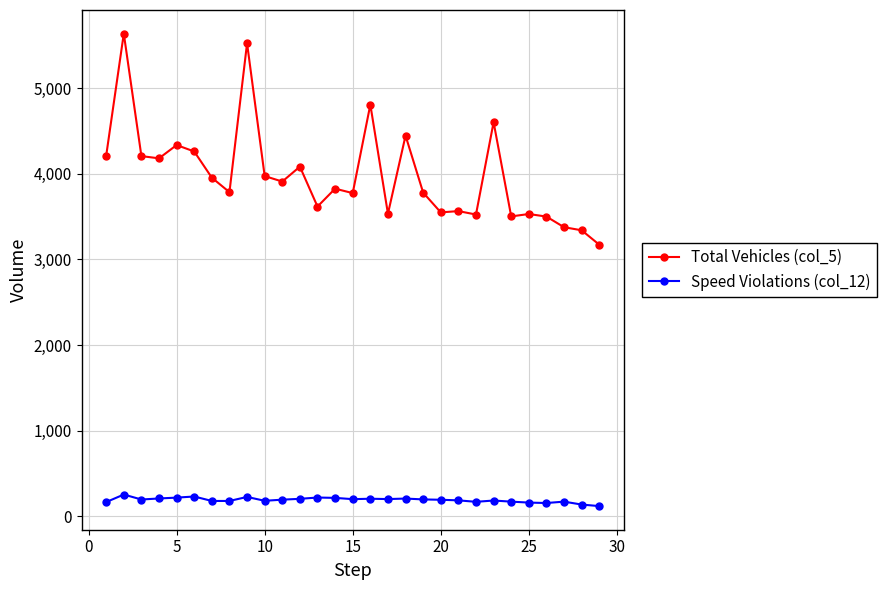

At how many categories does at least one series exceed 832?

29